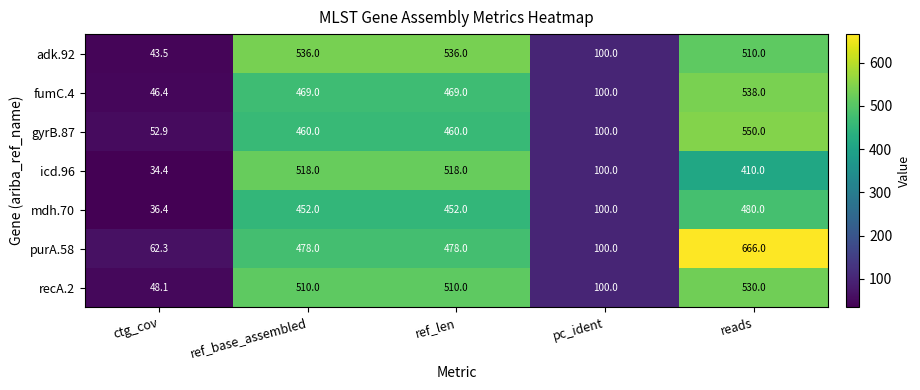

Is it true that recA.2 equals 510.0 at ref_len?

True